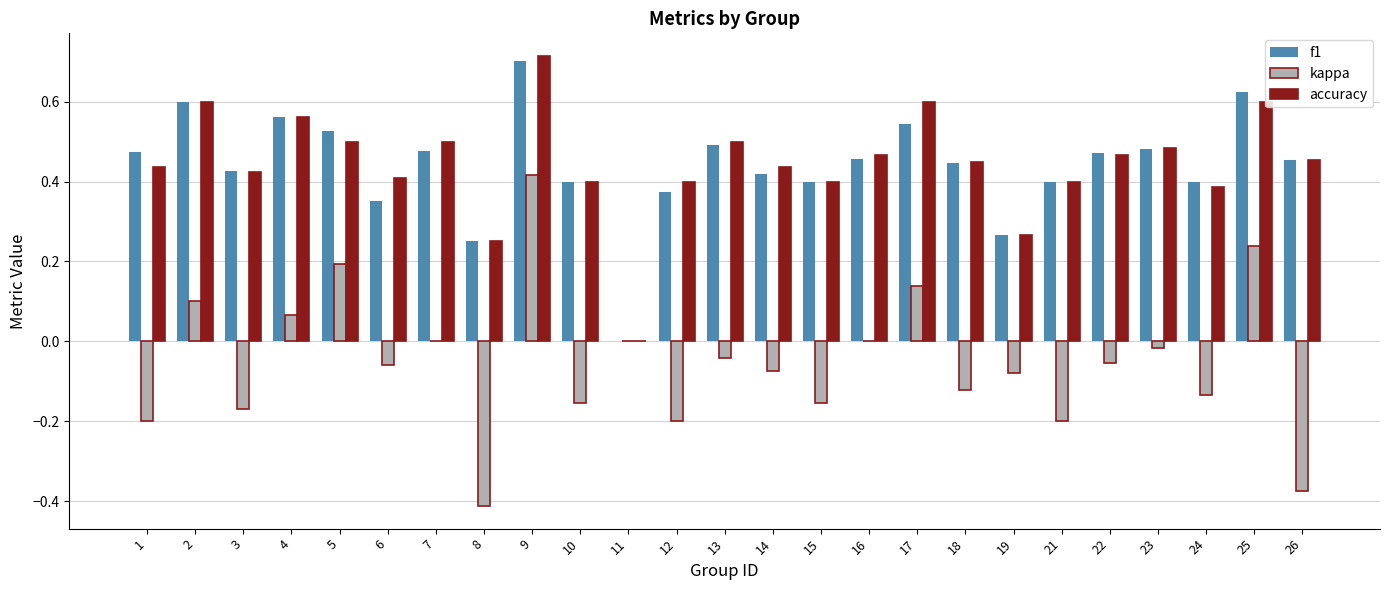

How many values in the f1 series exceed 0?

24